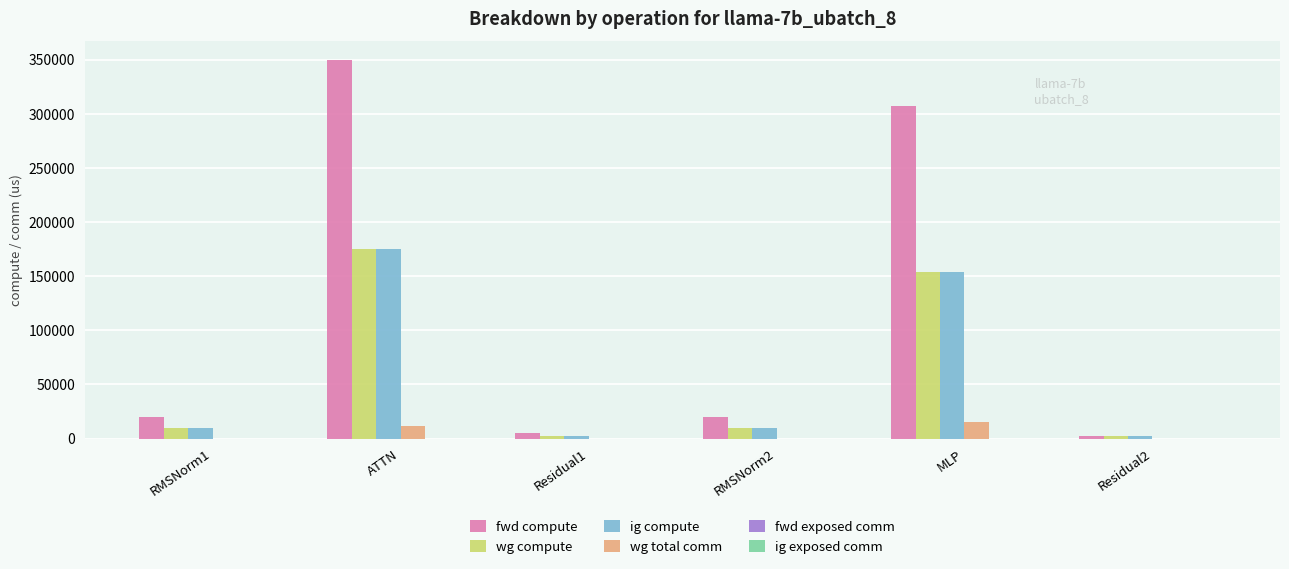

Reading left to right, list all the values displayed in this chart.

fwd compute: RMSNorm1=20065.2	ATTN=349399.1	Residual1=5036.2	RMSNorm2=20065.2	MLP=306904.1	Residual2=2518.1
wg compute: RMSNorm1=10032.6	ATTN=174699.5	Residual1=2518.1	RMSNorm2=10032.6	MLP=153452.1	Residual2=2518.1
ig compute: RMSNorm1=10032.6	ATTN=174699.5	Residual1=2518.1	RMSNorm2=10032.6	MLP=153452.1	Residual2=2518.1
wg total comm: RMSNorm1=0.0	ATTN=11160.8	Residual1=0.0	RMSNorm2=0.0	MLP=14903.8	Residual2=0.0